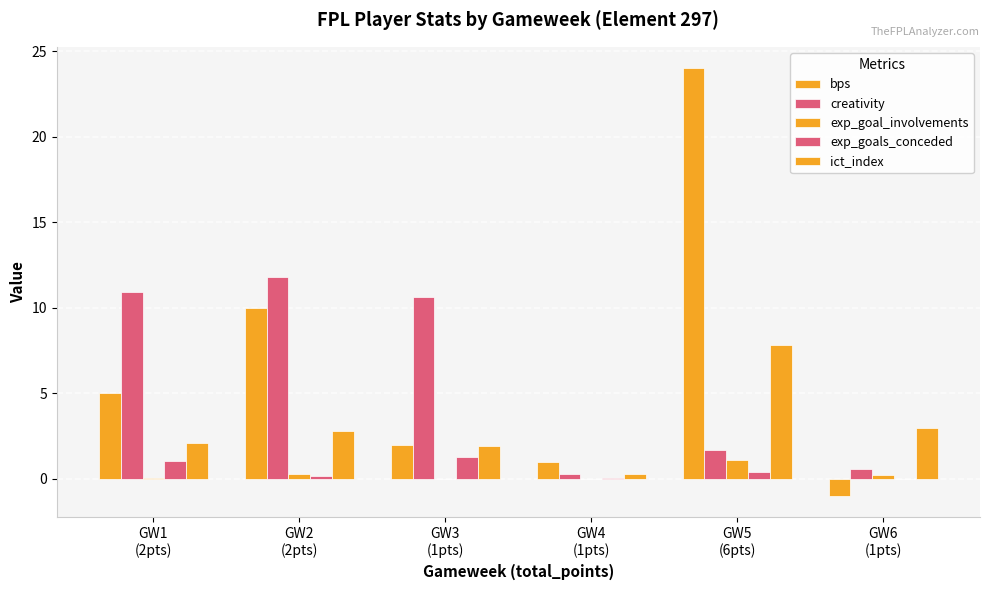

Are the bars grouped side by side (vs. stacked)?

Yes